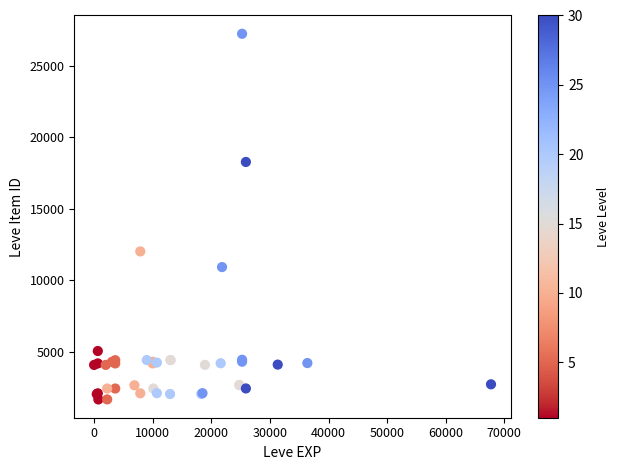

What Y value in the scatter plot is closest to 14448?

12018